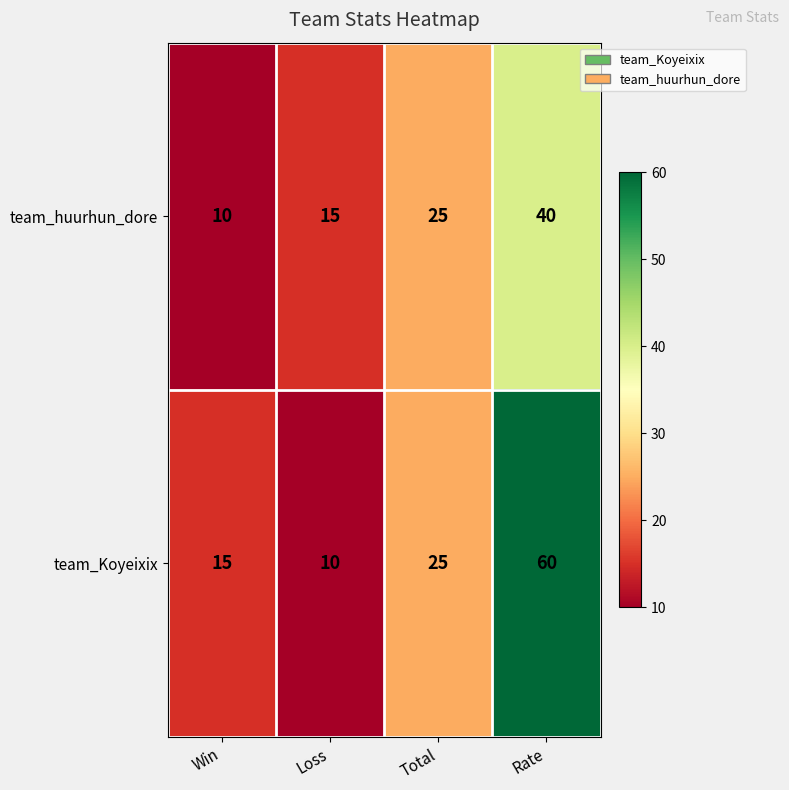

List the series in order of their overall mean, highest first.

team_Koyeixix, team_huurhun_dore